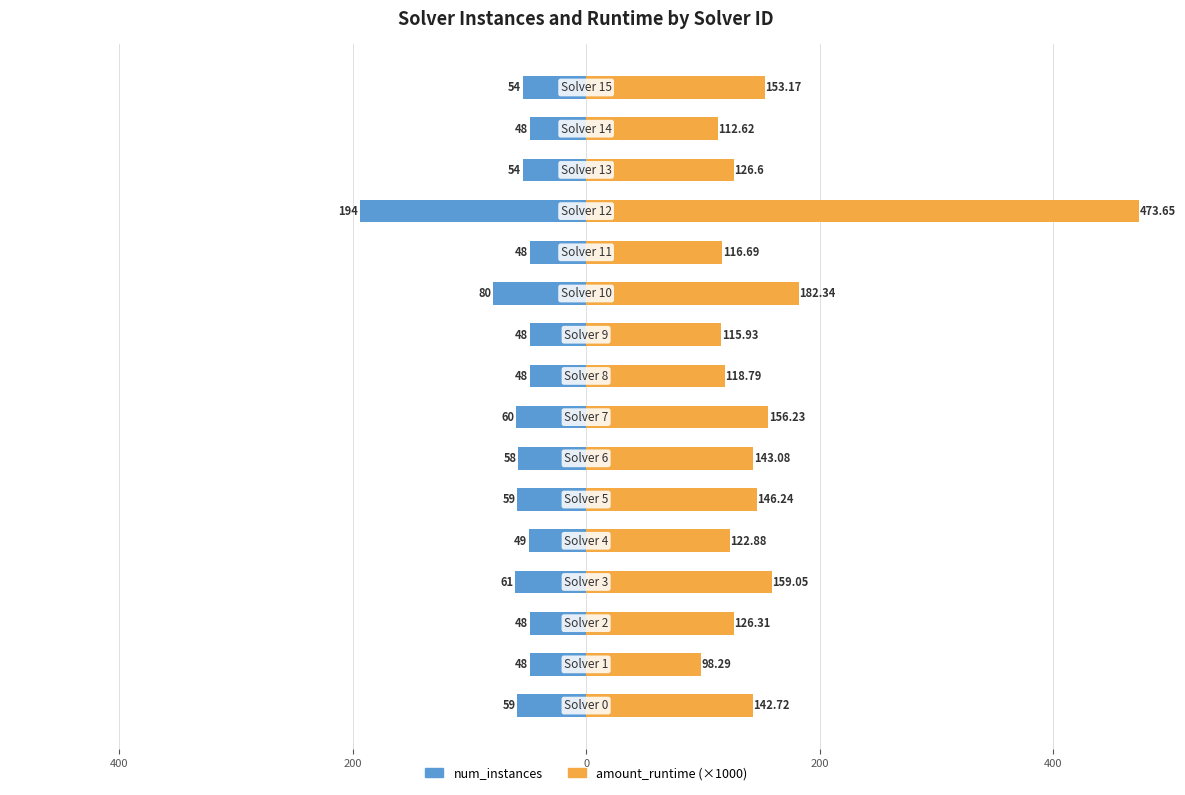

What is the label of the 4th bar from the right?

12